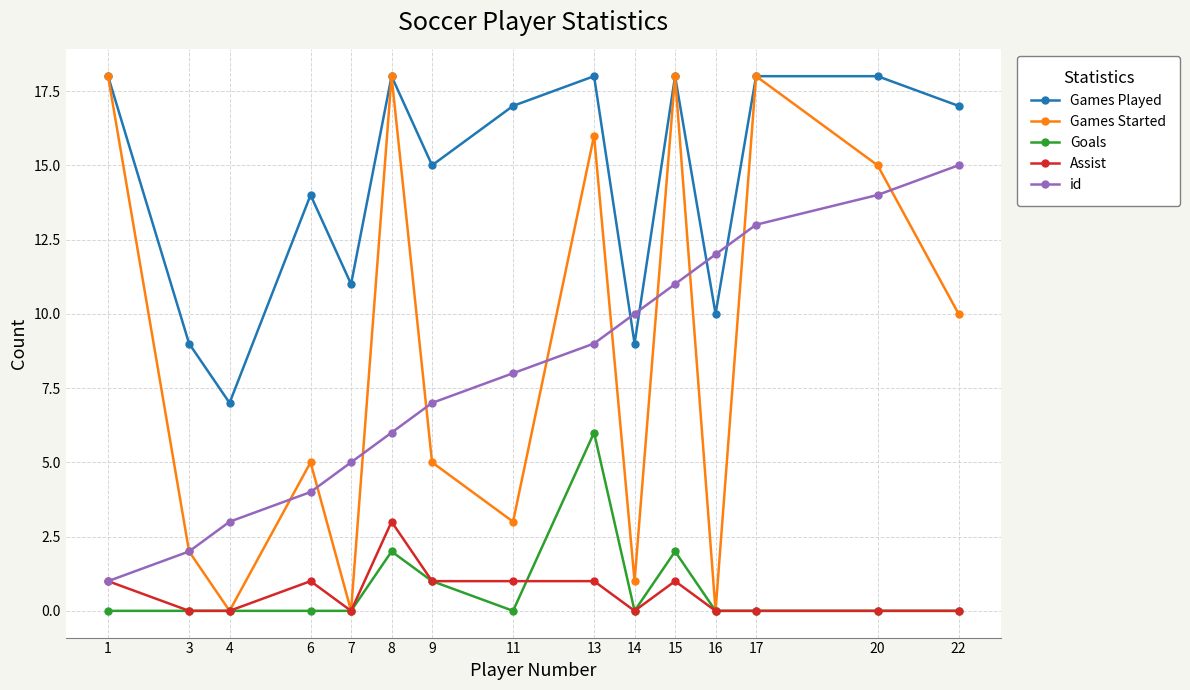

List the labels in order of id value, smallest first.

1, 3, 4, 6, 7, 8, 9, 11, 13, 14, 15, 16, 17, 20, 22